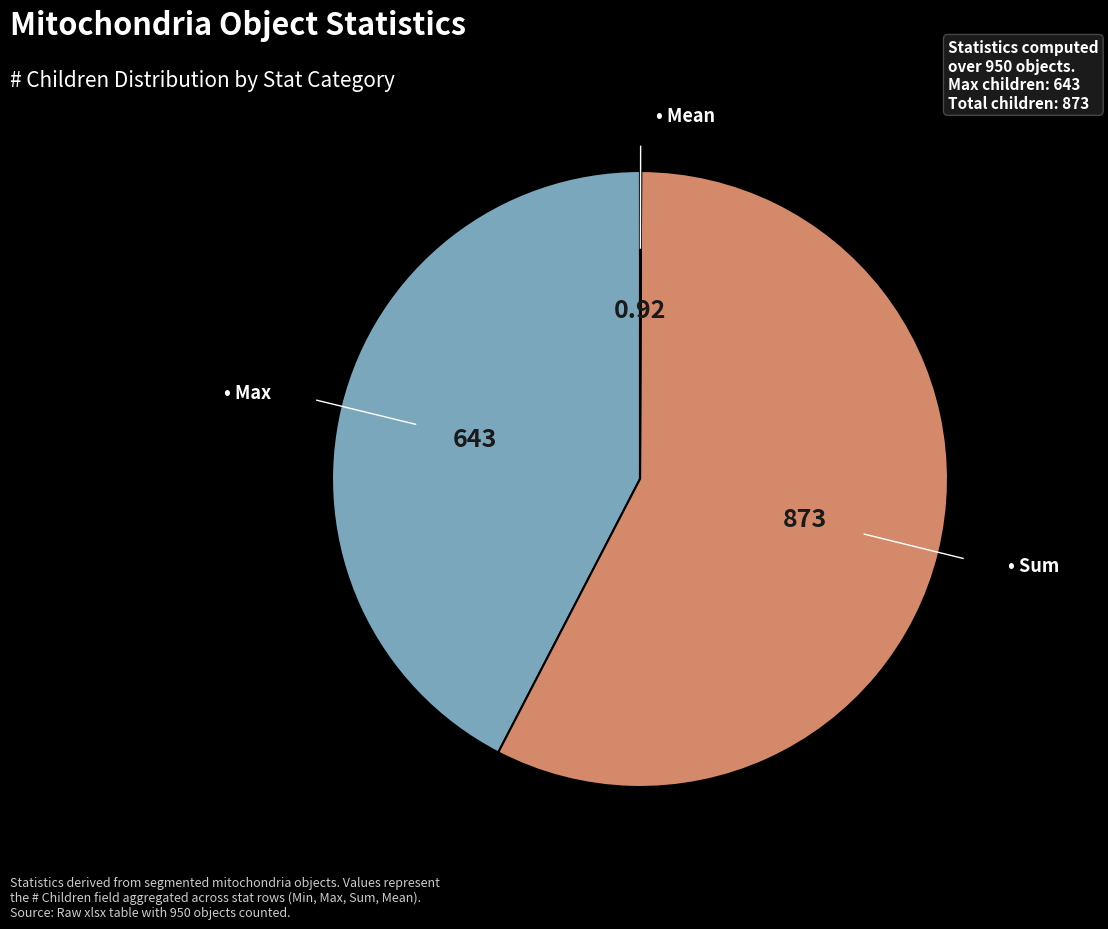

Is there any slice that represents more than half of the pie?

Yes